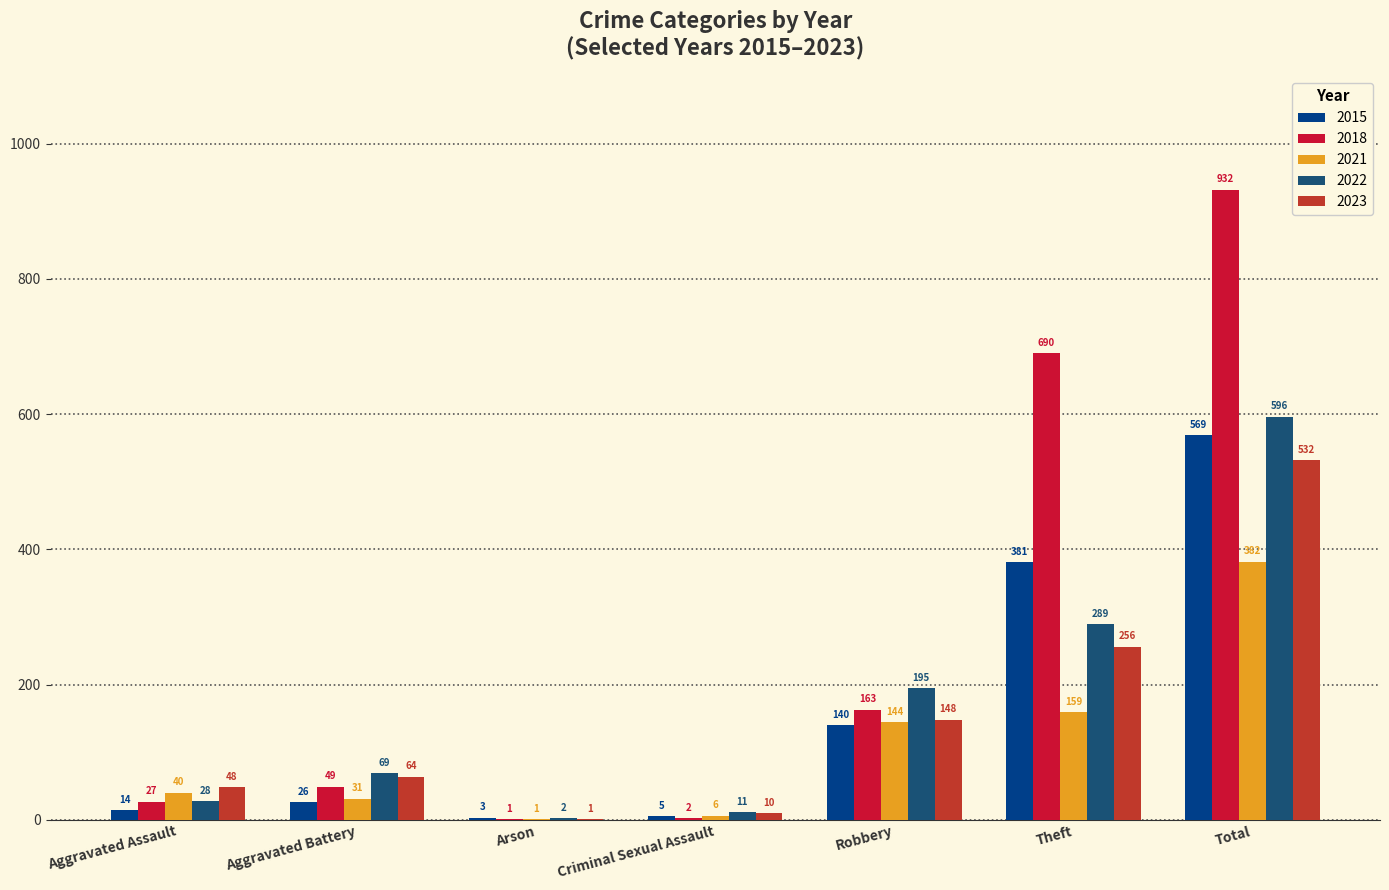

Is the value of 2018 at Aggravated Battery greater than the value of 2021 at Arson?

Yes